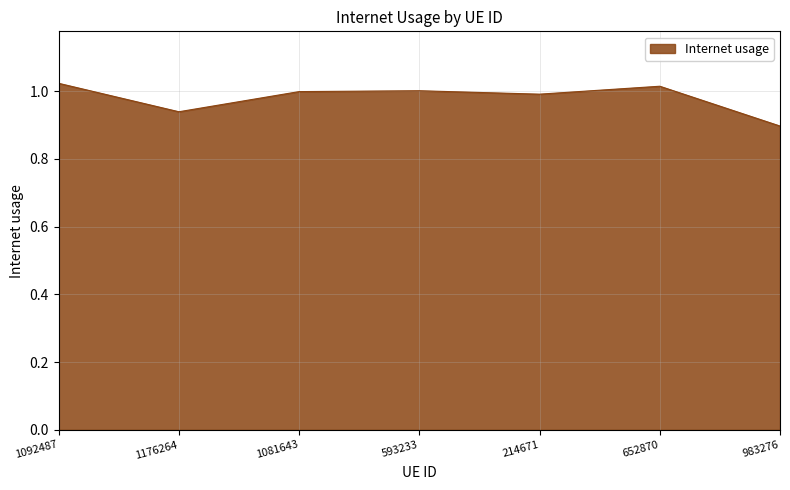

Count the number of categories in the chart.

7